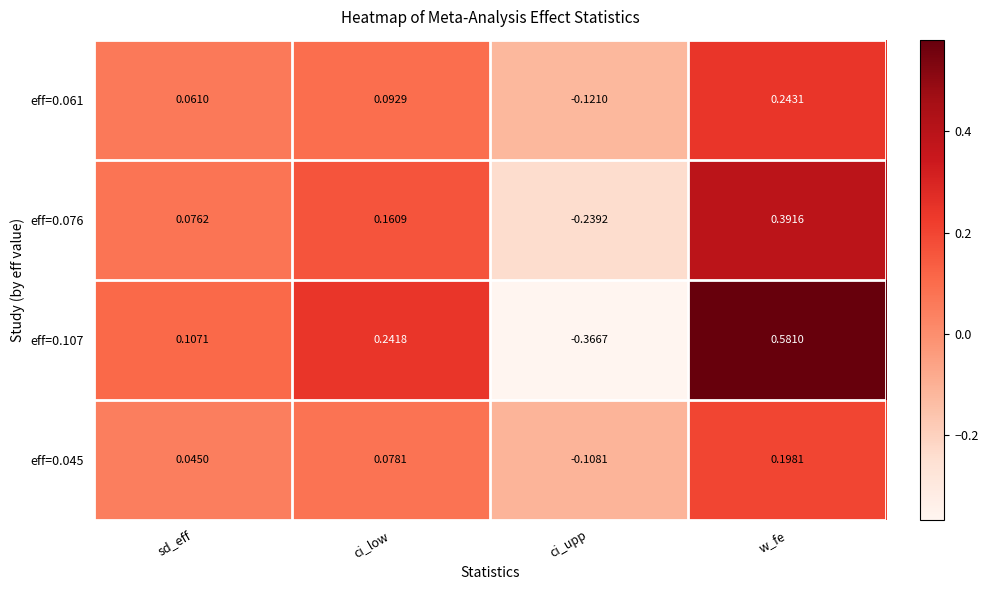

What is the total value across all series at sd_eff?

0.3